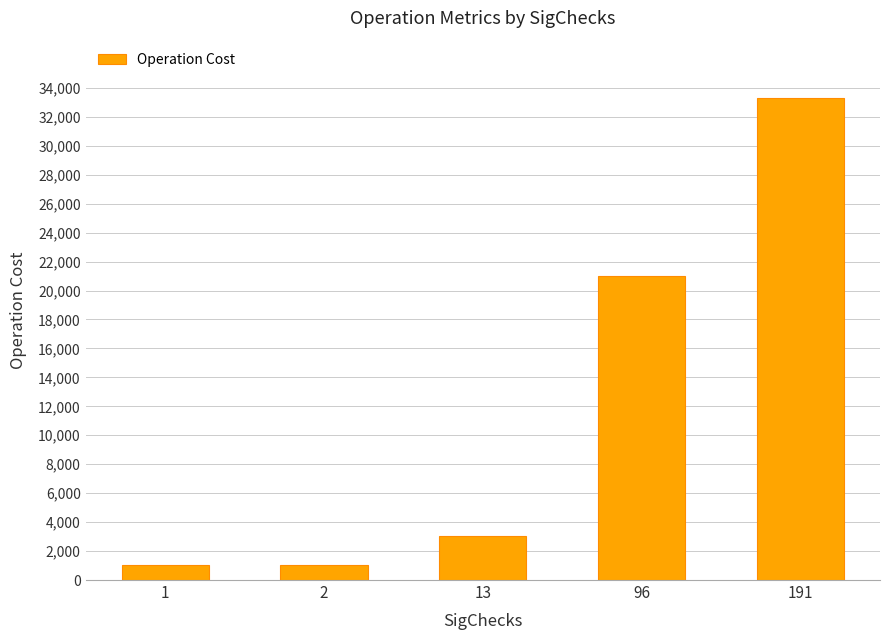

What is the maximum value shown in the chart?

33270